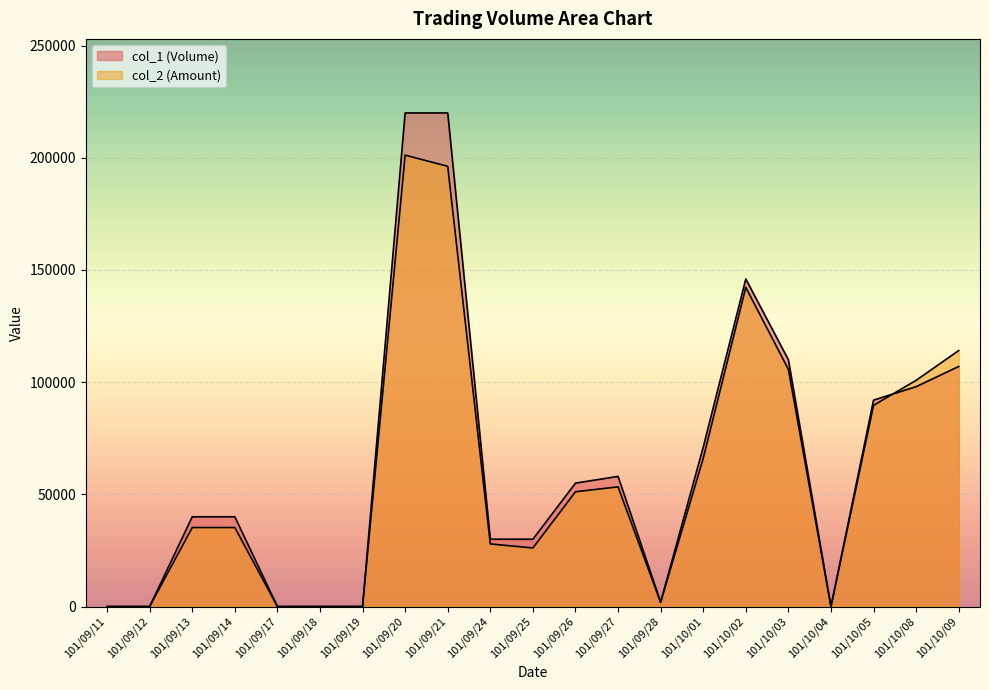

The col_1 (Volume) series shows 30000 at 101/09/25. True or false?

True